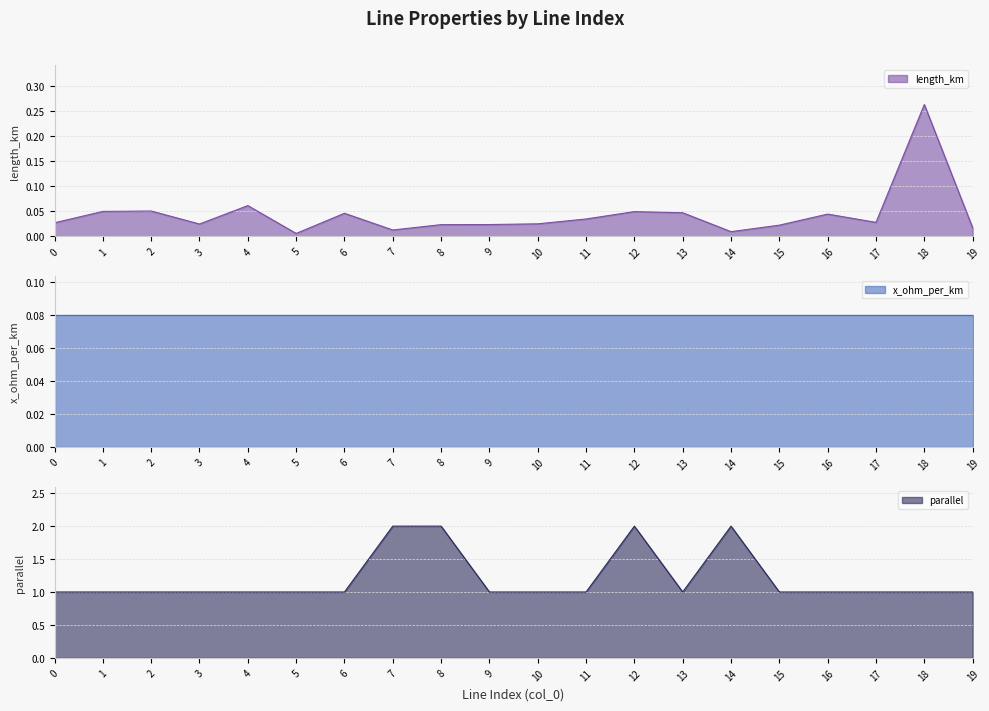

Which category has the highest value across all series?

7